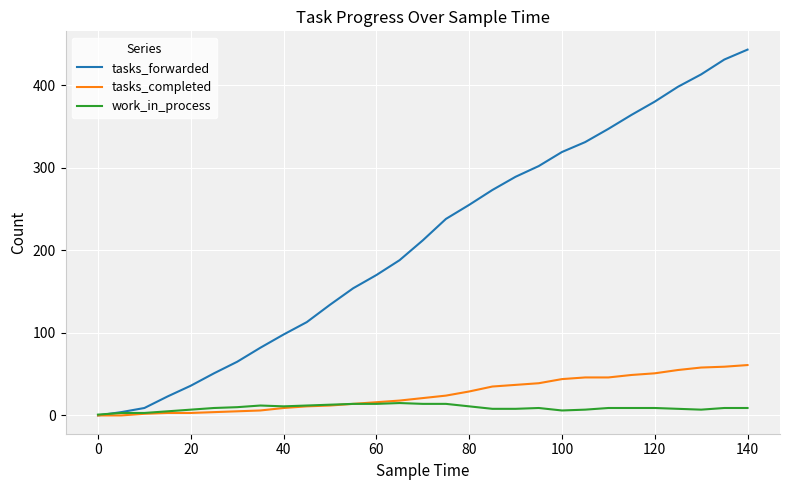

Does the chart display data point markers on the line(s)?

No